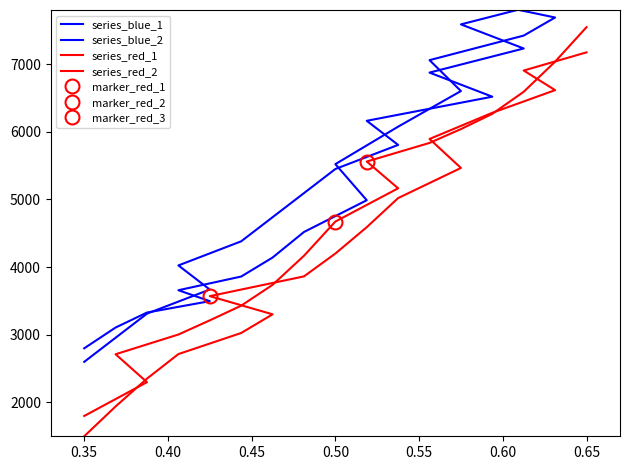

Is this an area chart (filled region under the line)?

No